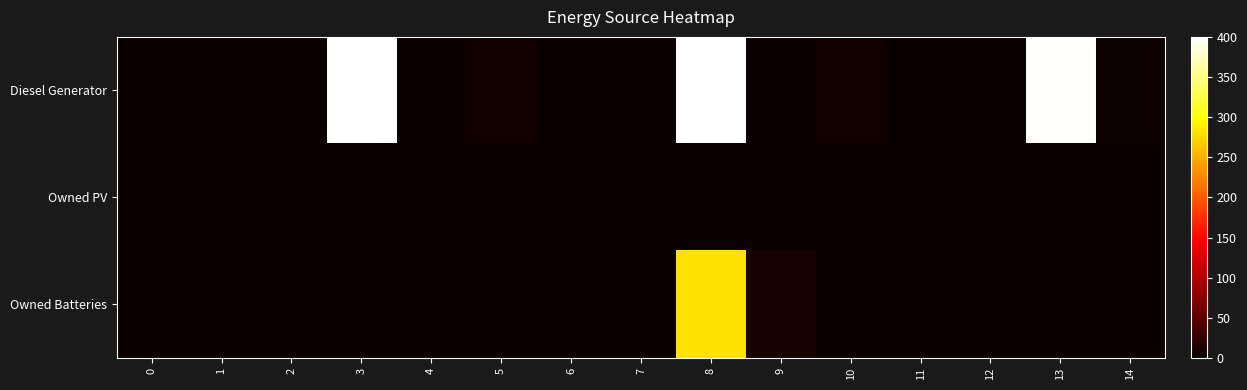

Reading left to right, extract all data points from this chart.

Diesel Generator: 0=0	1=0	2=0	3=400	4=0	5=5	6=0	7=0	8=400	9=0	10=5	11=0	12=0	13=397	14=3
Owned PV: 0=0	1=0	2=0	3=0	4=0	5=0	6=0	7=0	8=0	9=0	10=0	11=0	12=0	13=0	14=0
Owned Batteries: 0=0	1=0	2=0	3=0	4=0	5=0	6=0	7=0	8=281	9=9	10=0	11=0	12=0	13=0	14=0